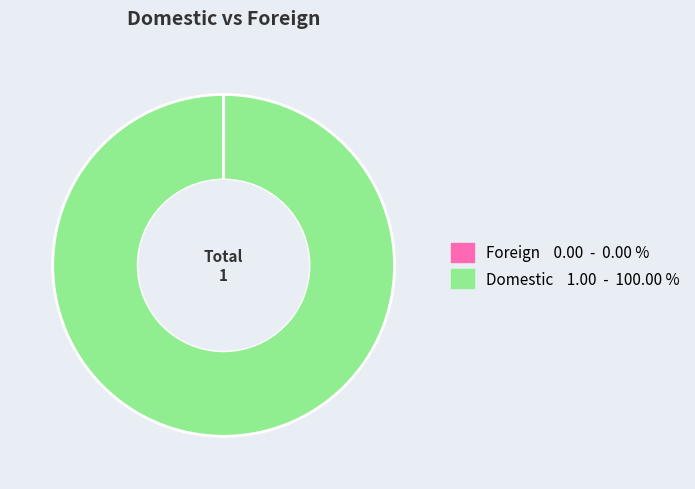

Is there a majority slice in this chart?

Yes